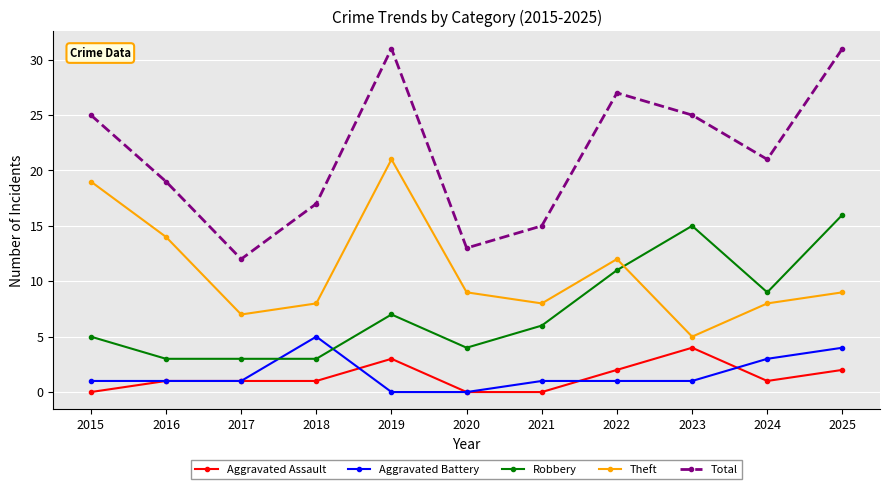

At which label does Total first exceed 21?

2015